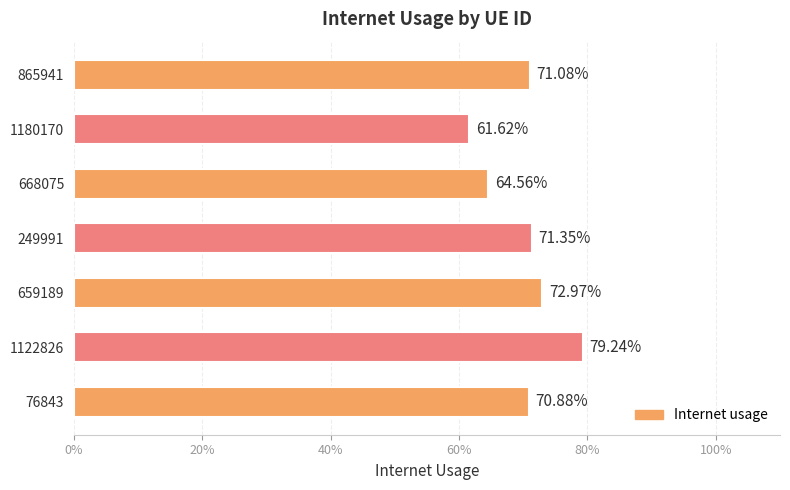

Does the chart contain any negative values?

No